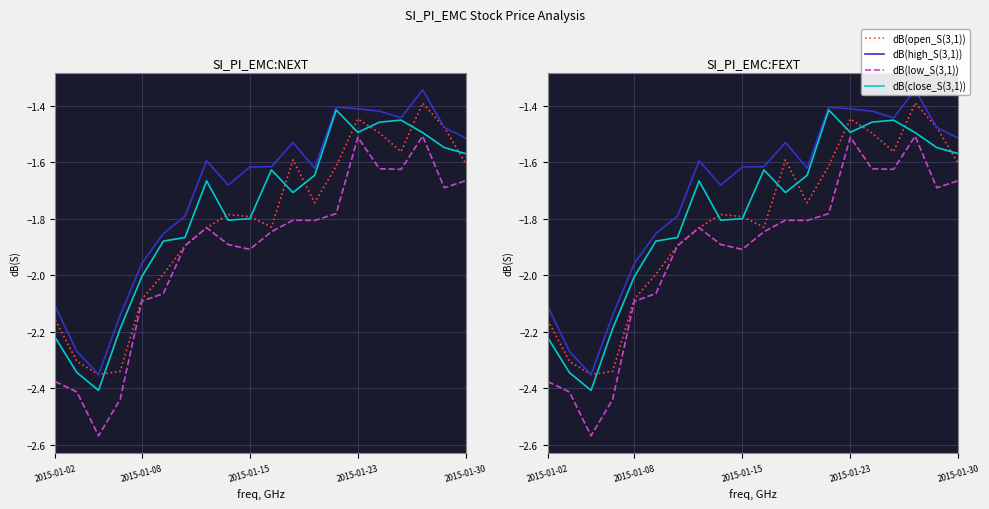

In dB(high_S(3,1)), how many points are higher than both neighbors (excluding endpoints)?

4